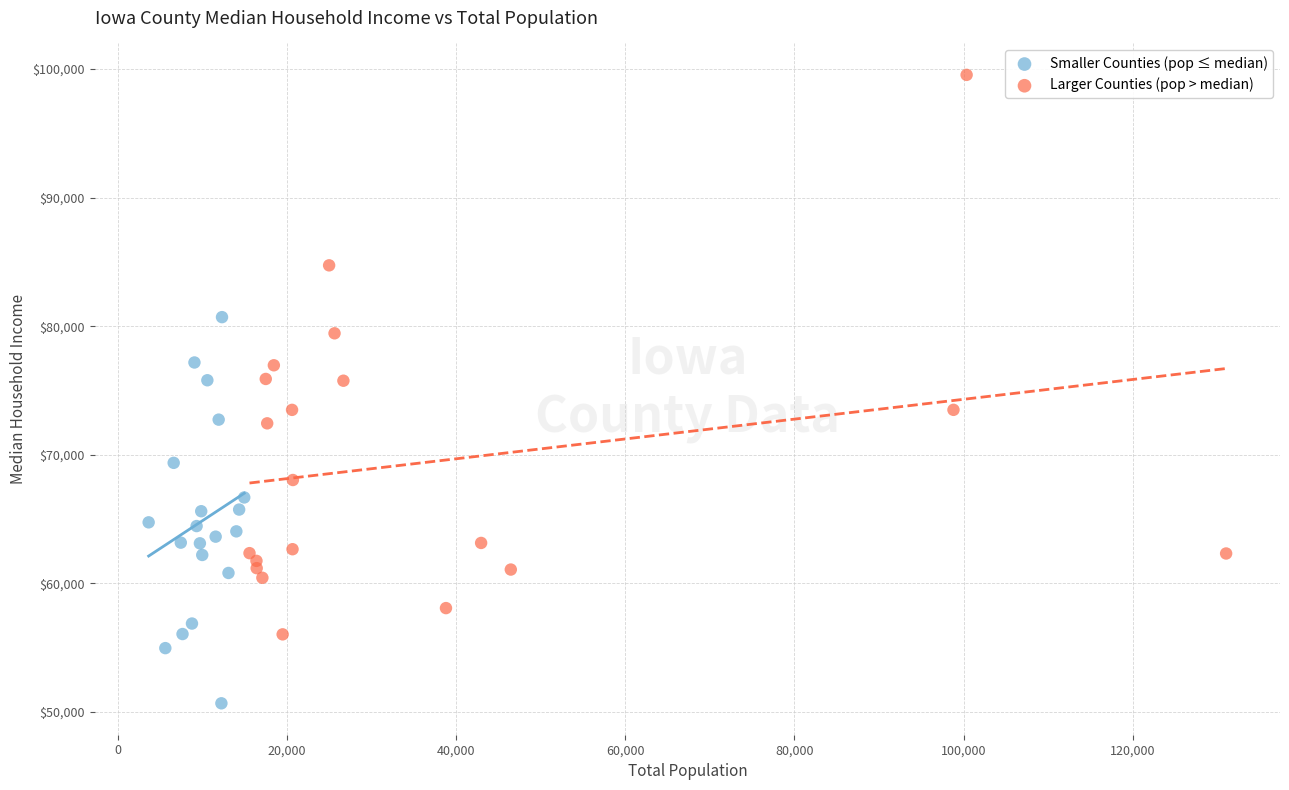

Which series has the largest Y range (max minus min)?

Larger Counties (pop > median)